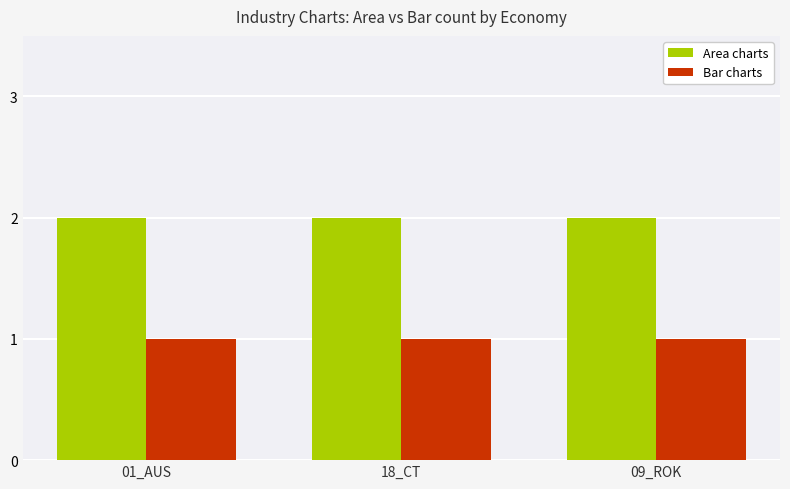

What are all the series names shown in the legend?

Area charts, Bar charts